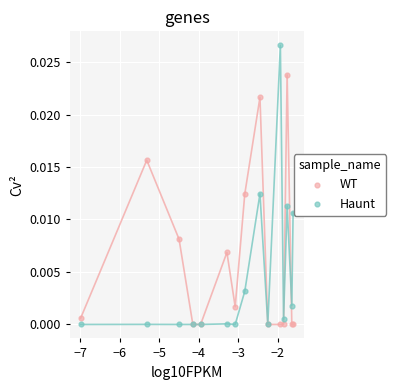

What are all the series names shown in the legend?

WT, Haunt